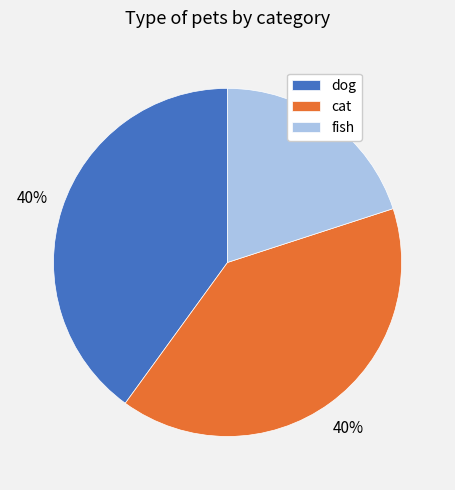

The cat slice represents 34% of the pie. True or false?

False